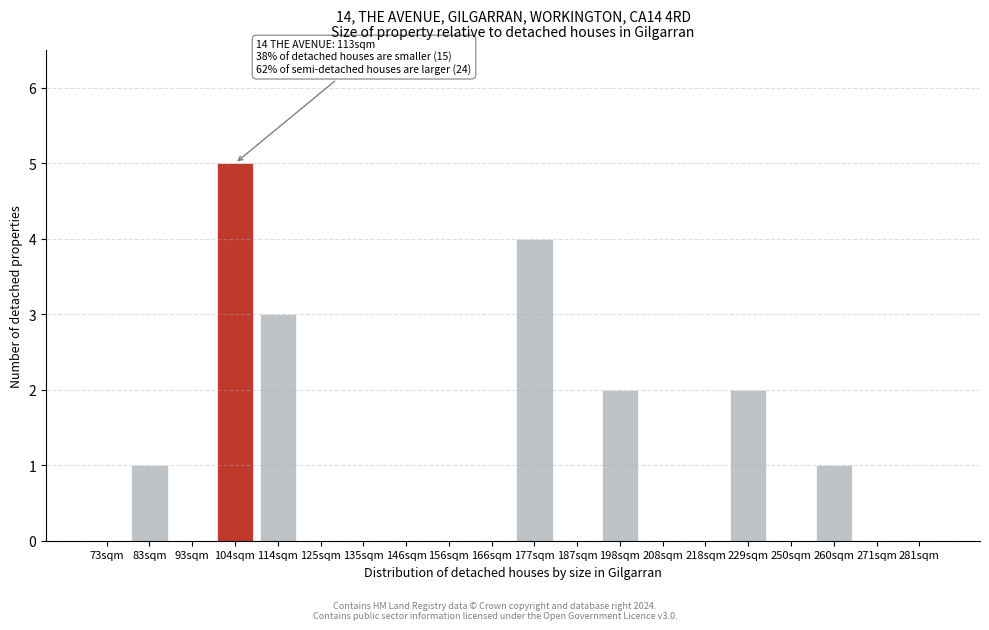

Reading right to left, transcribe all the data shown in this chart.

281sqm=0	271sqm=0	260sqm=1	250sqm=0	229sqm=2	218sqm=0	208sqm=0	198sqm=2	187sqm=0	177sqm=4	166sqm=0	156sqm=0	146sqm=0	135sqm=0	125sqm=0	114sqm=3	104sqm=5	93sqm=0	83sqm=1	73sqm=0